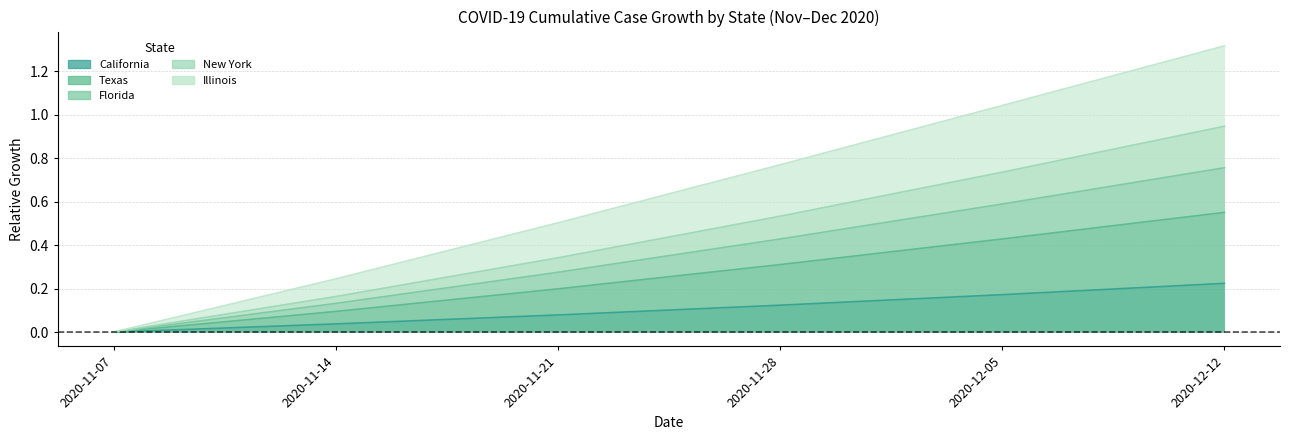

True or false: Texas and California cross at least once.

False